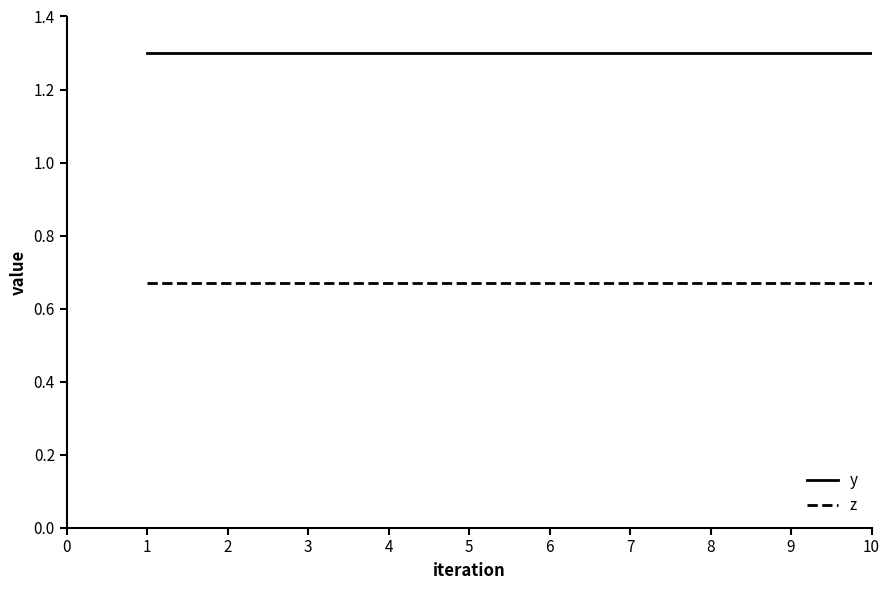

True or false: y has a value of 1.3 at 10.

True